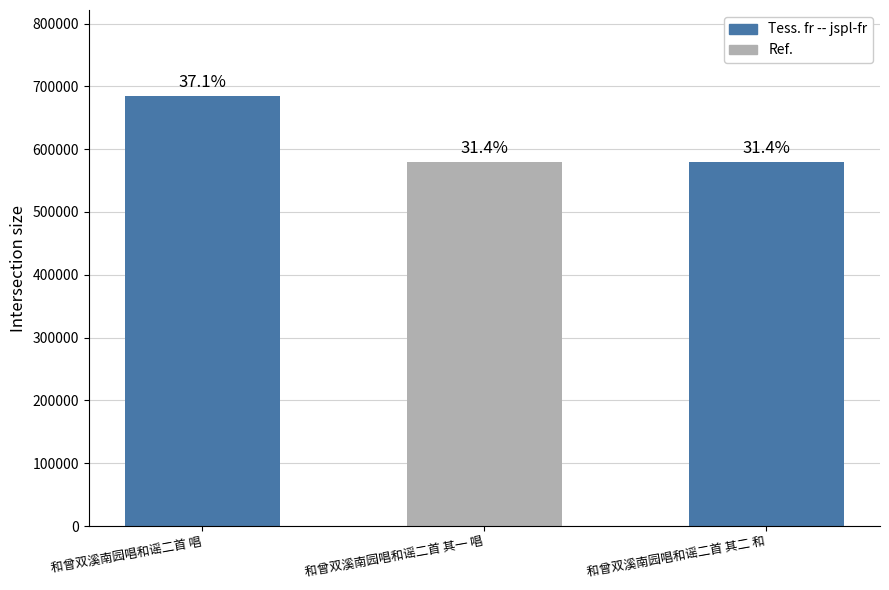

Which category has the highest value across all series?

和曾双溪南园唱和谣二首 唱